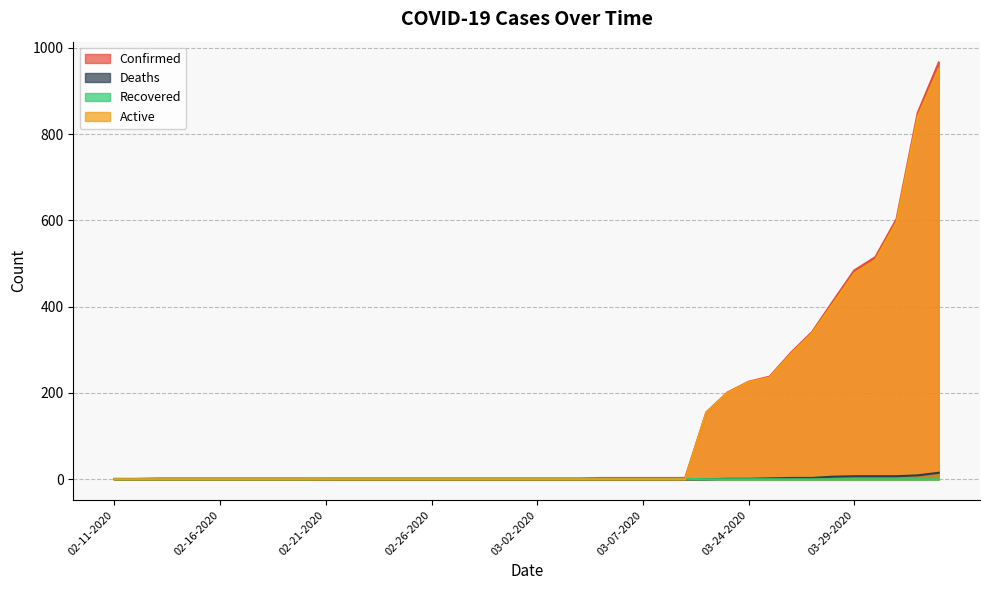

How many lines are shown in the chart?

4